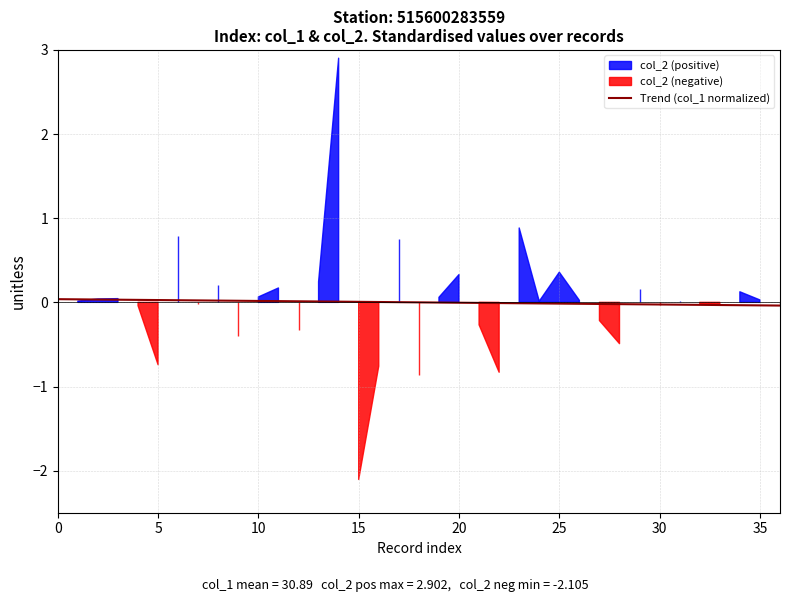

Is it true that Trend (col_1 normalized) equals 0.0 at 0?

True